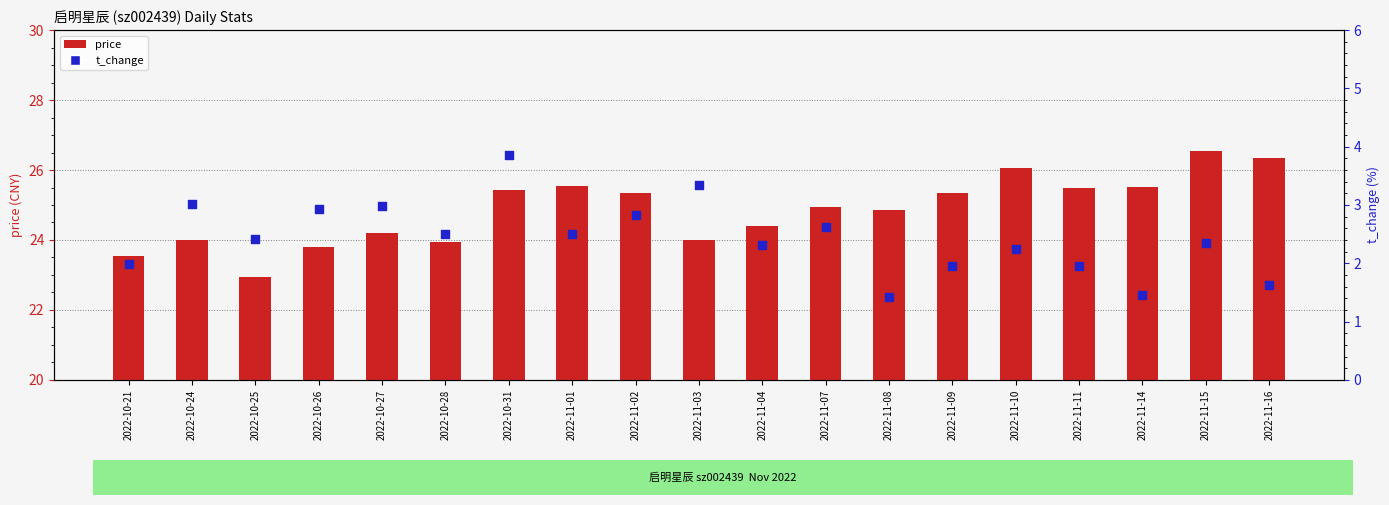

Which series has the widest spread of Y values?

price